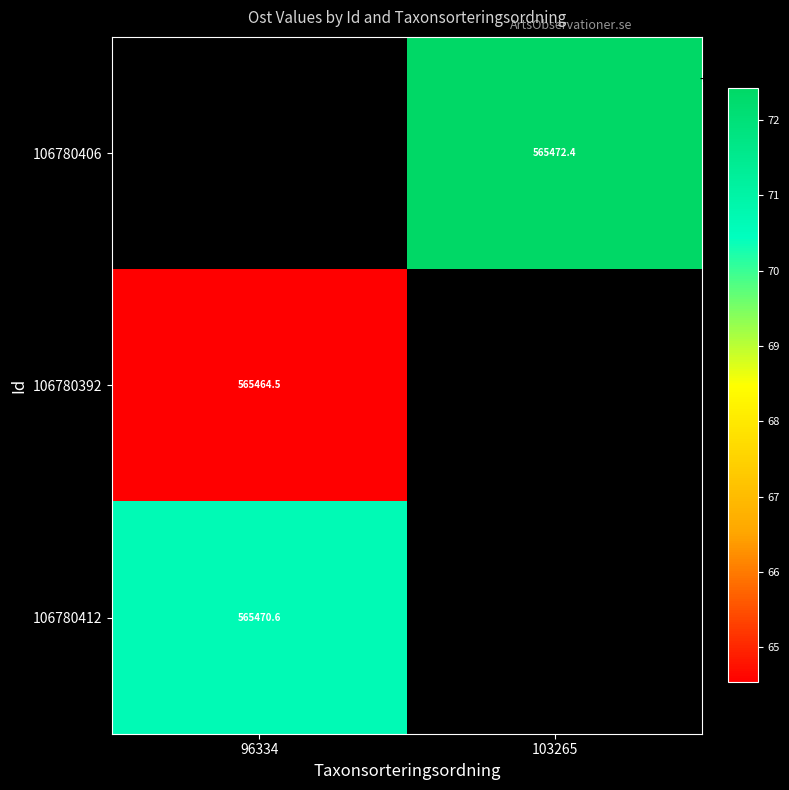

Is the value of 106780406 at 96334 greater than the value of 106780392 at 96334?

No